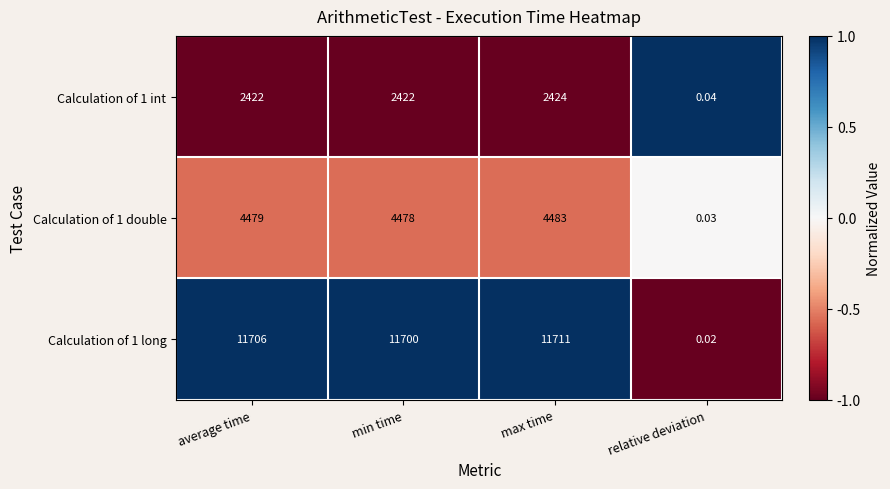

At relative deviation, list the series in order from smallest to largest.

Calculation of 1 long, Calculation of 1 double, Calculation of 1 int